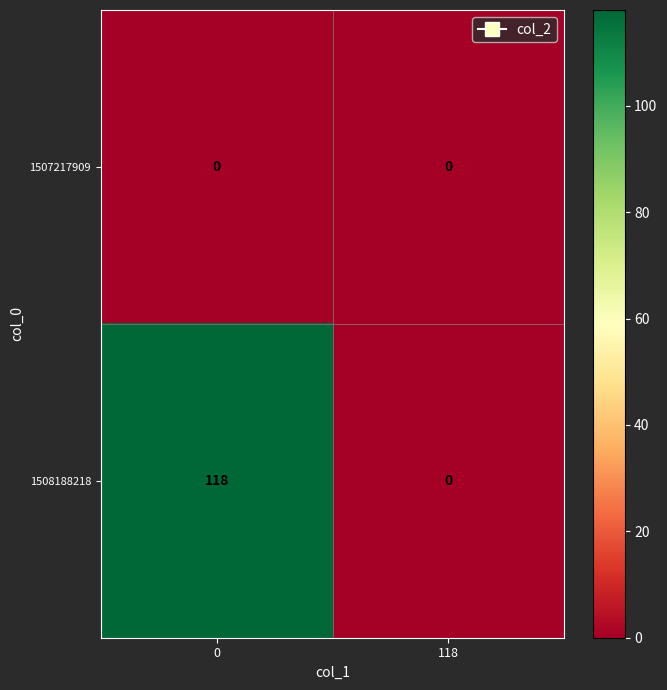

Reading right to left, what are all the values shown in this chart?

1507217909: 118=0	0=0
1508188218: 118=0	0=118